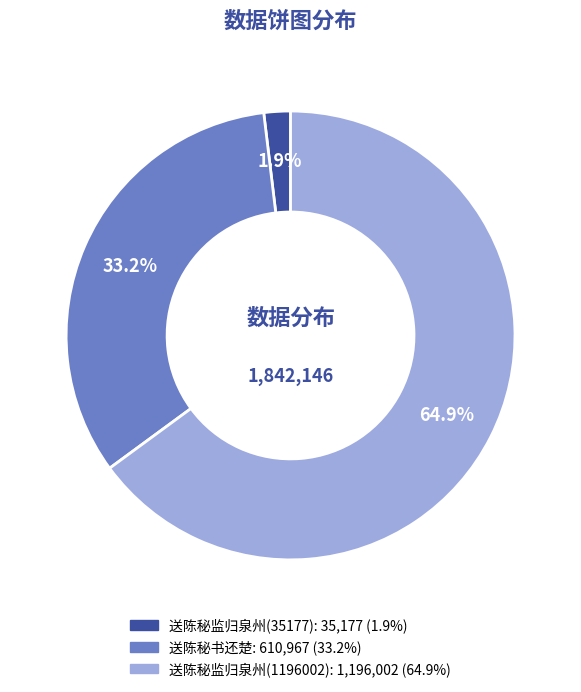

To the nearest percent, what portion does 送陈秘书还楚 represent?

33%